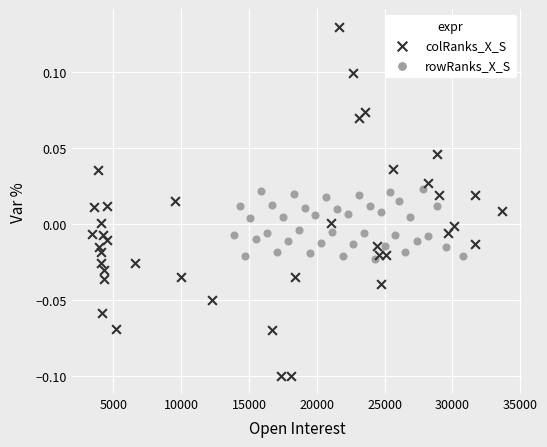

Which series contains the lowest Y value?

colRanks_X_S